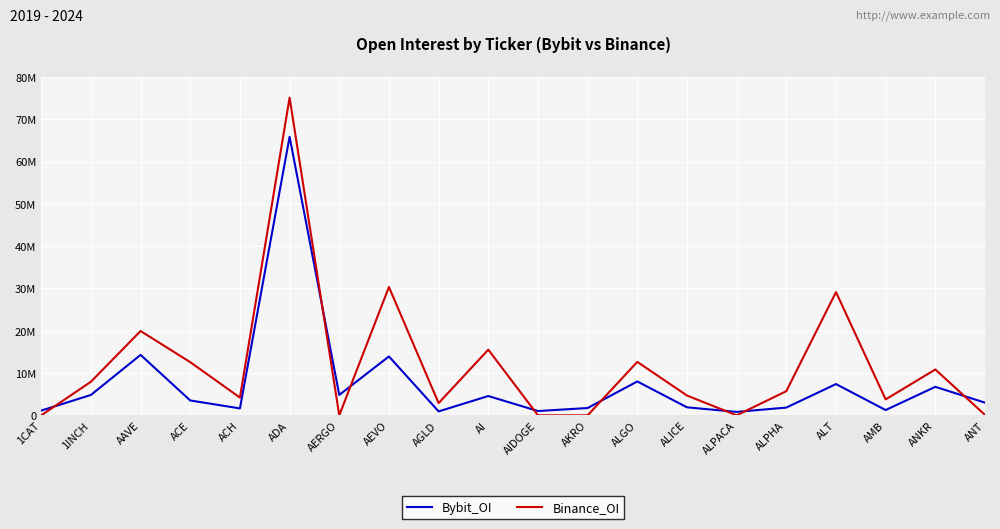

Where do Bybit_OI and Binance_OI first cross each other?

1CAT and 1INCH